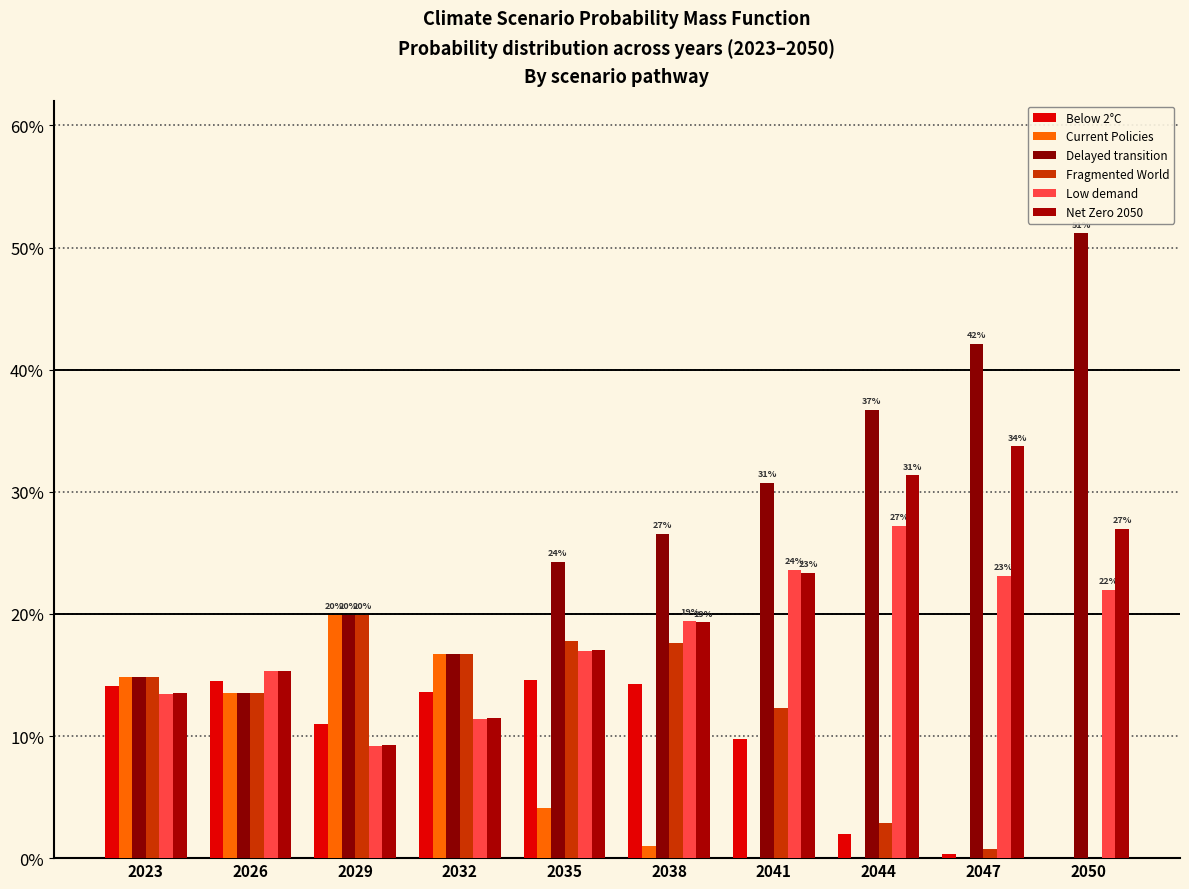

Does the chart contain stacked bars?

No